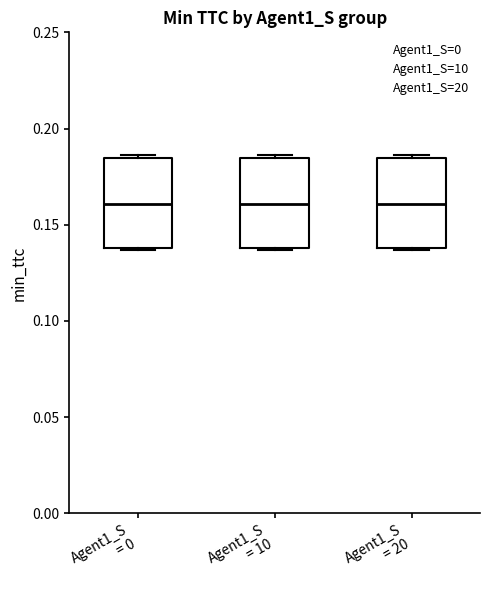

Reading left to right, read every box against the y-axis: the position of its median line, the range the box covers, and the ends of its whiskers. The values are not printed on the chart, so give them approximately, as read against the axis.

Agent1_S = 0: median 0.160, box 0.140 to 0.185, whiskers 0.135 to 0.185 (just above the box's upper edge)
Agent1_S = 10: median 0.160, box 0.140 to 0.185, whiskers 0.135 to 0.185 (just above the box's upper edge)
Agent1_S = 20: median 0.160, box 0.140 to 0.185, whiskers 0.135 to 0.185 (just above the box's upper edge)